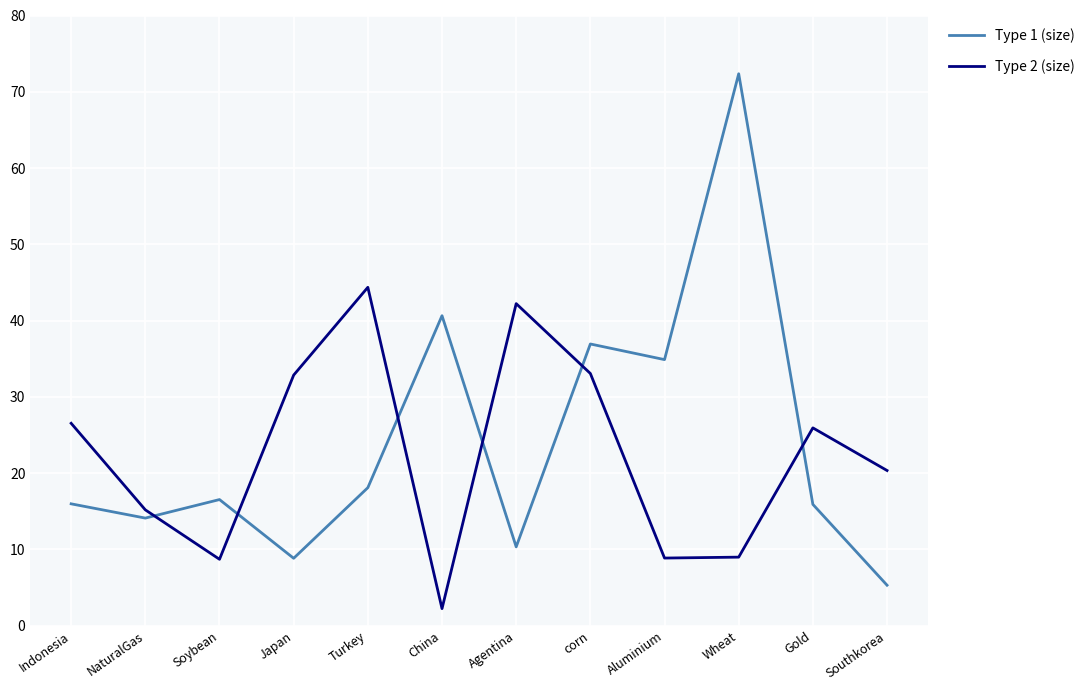

True or false: Type 2 (size) has a value of 57.0 at corn.

False